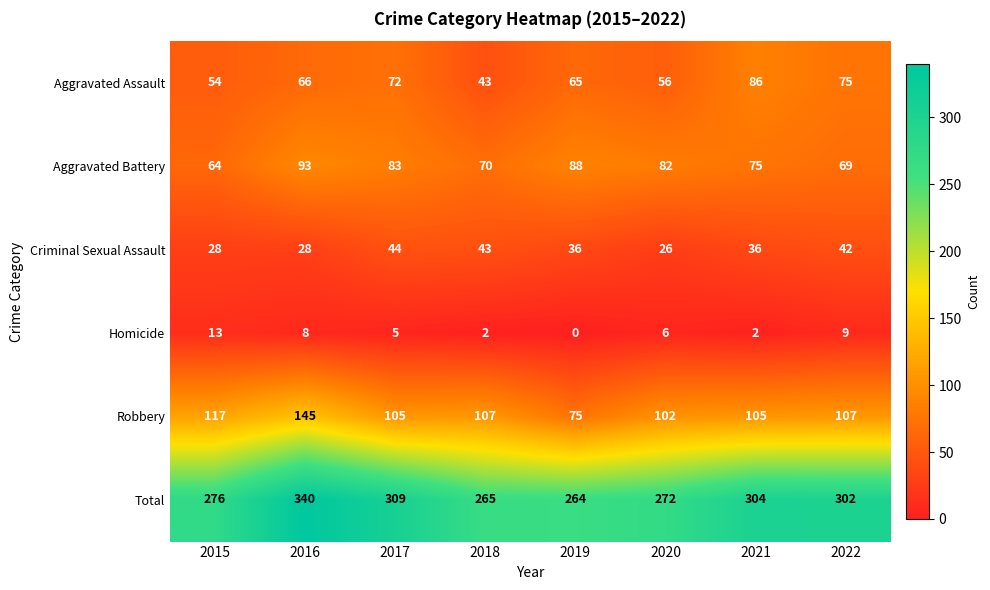

Which category has the lowest value across all series?

2019